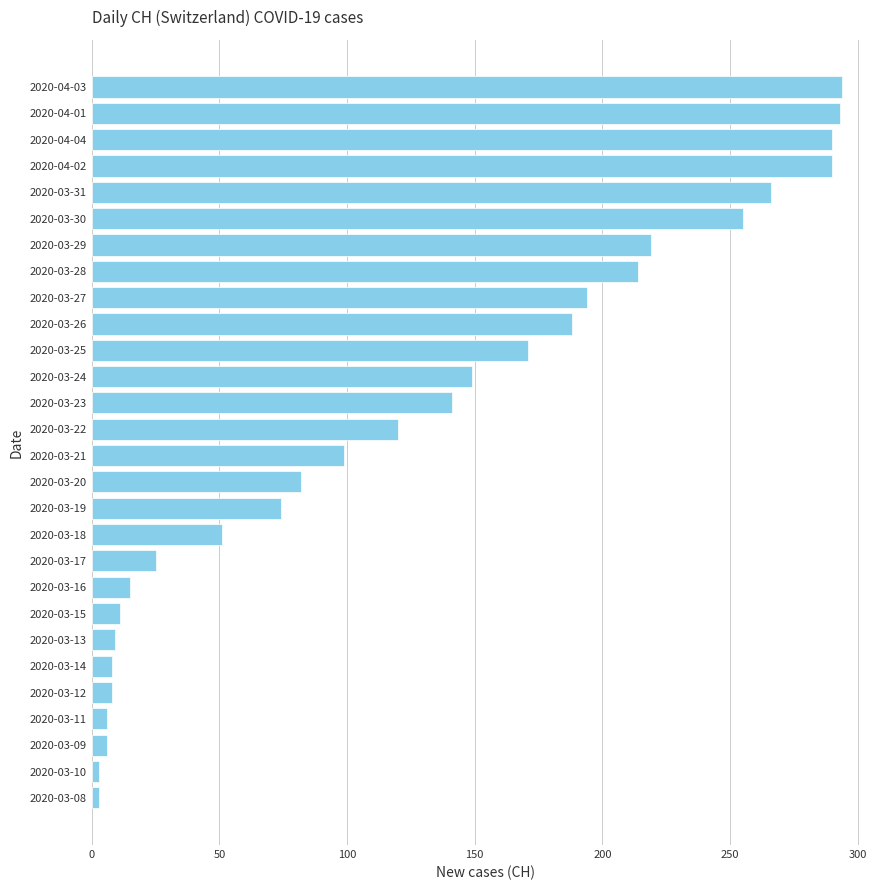

Approximately how many times larger is the value at 2020-03-18 compared to 2020-03-12?

6.4